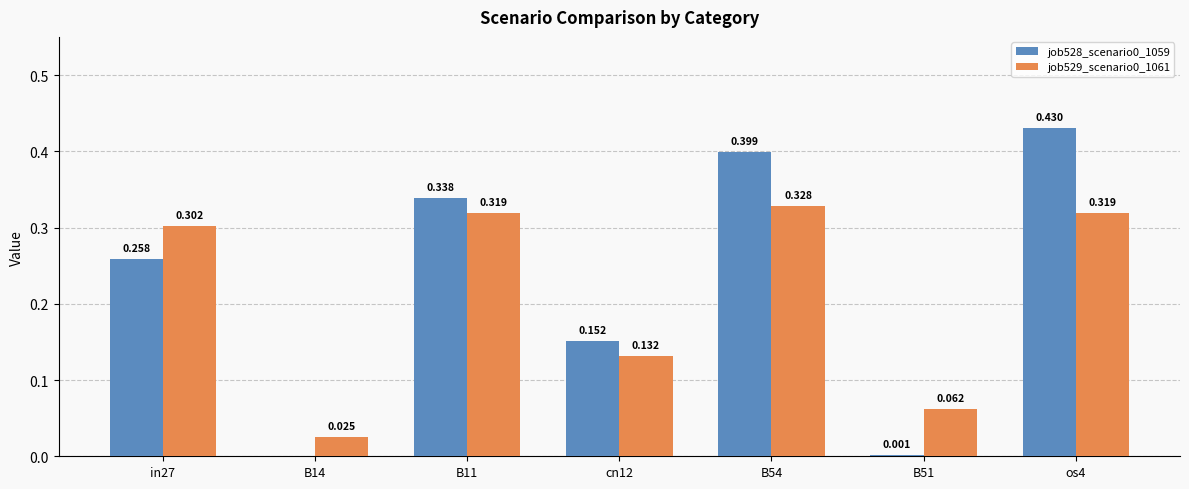

At which label is job528_scenario0_1059 closest to 0?

B14